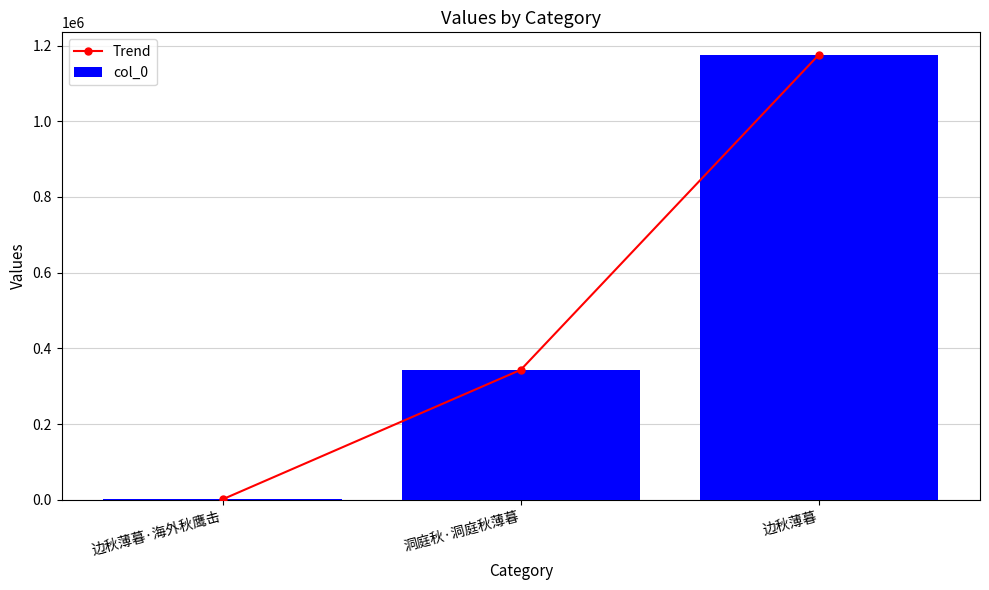

Is it true that col_0 equals 1536 at 边秋薄暮·海外秋鹰击?

True